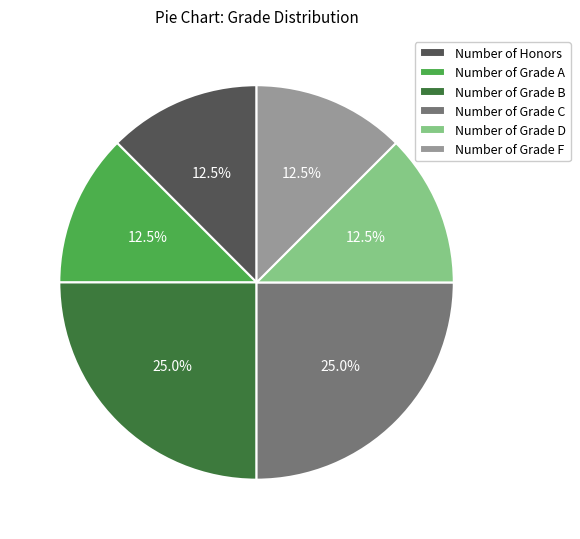

Is Number of Grade F the majority of the pie?

No